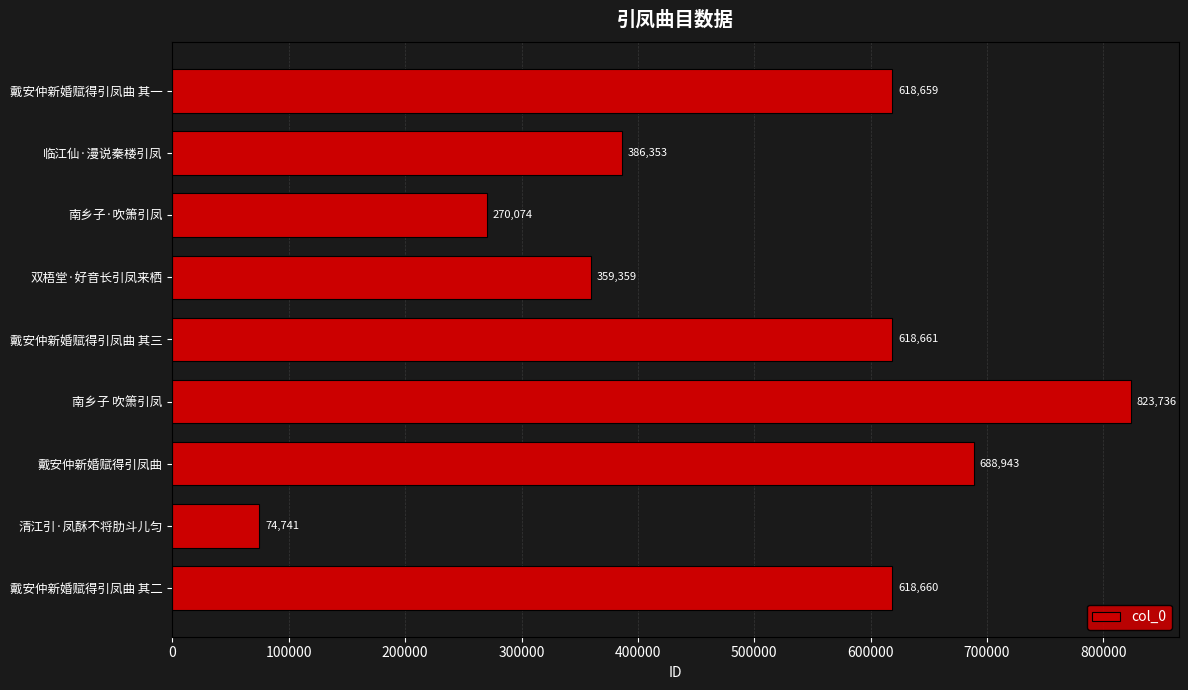

Rank the categories by value from highest to lowest.

南乡子 吹箫引凤, 戴安仲新婚赋得引凤曲, 戴安仲新婚赋得引凤曲 其三, 戴安仲新婚赋得引凤曲 其二, 戴安仲新婚赋得引凤曲 其一, 临江仙·漫说秦楼引凤, 双梧堂·好音长引凤来栖, 南乡子·吹箫引凤, 清江引·凤酥不将肋斗儿匀